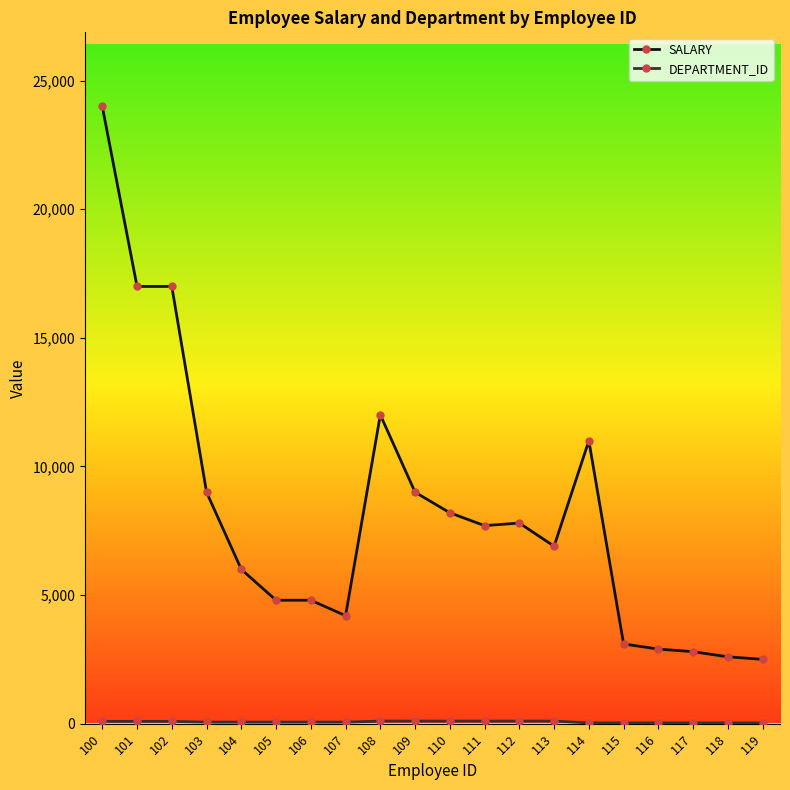

What is the sum of all SALARY values?

163308